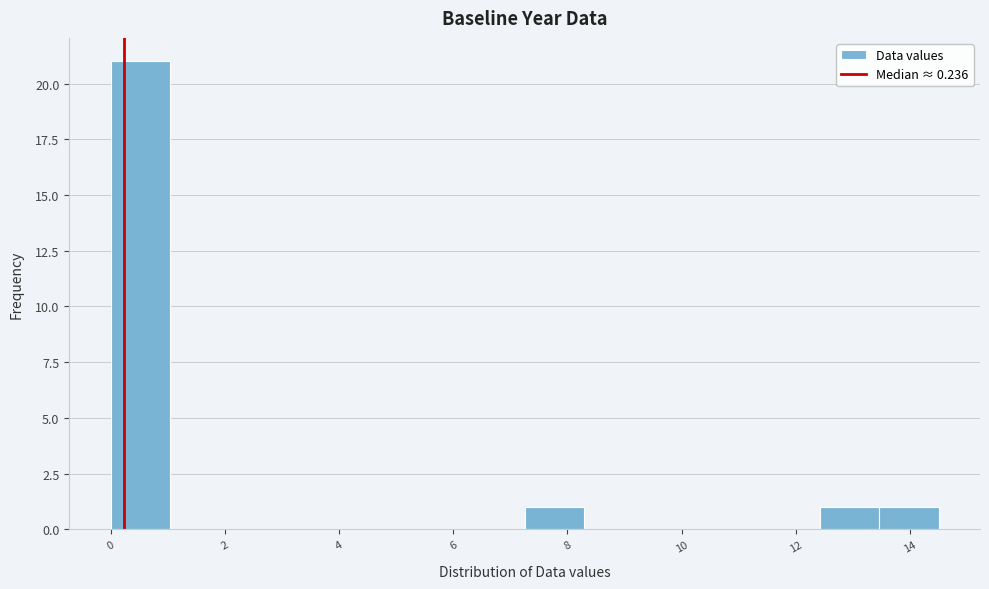

Reading left to right, transcribe this chart: for each bar, give the range it covers on the x-axis and its height. Neither the bar edges nor the heights are printed on the chart, so give them approximately, as read against the axes.

0.0 to 1.0: 21
1.0 to 2.0: 0
2.0 to 3.2: 0
3.2 to 4.2: 0
4.2 to 5.2: 0
5.2 to 6.2: 0
6.2 to 7.2: 0
7.2 to 8.2: 1
8.2 to 9.4: 0
9.4 to 10.4: 0
10.4 to 11.4: 0
11.4 to 12.4: 0
12.4 to 13.4: 1
13.4 to 14.6: 1